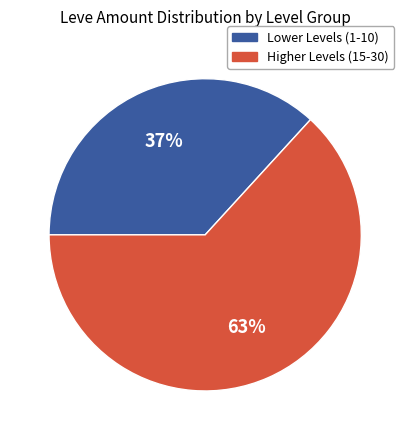

To the nearest percent, what is the difference between the largest and smallest slice percentages?

26%